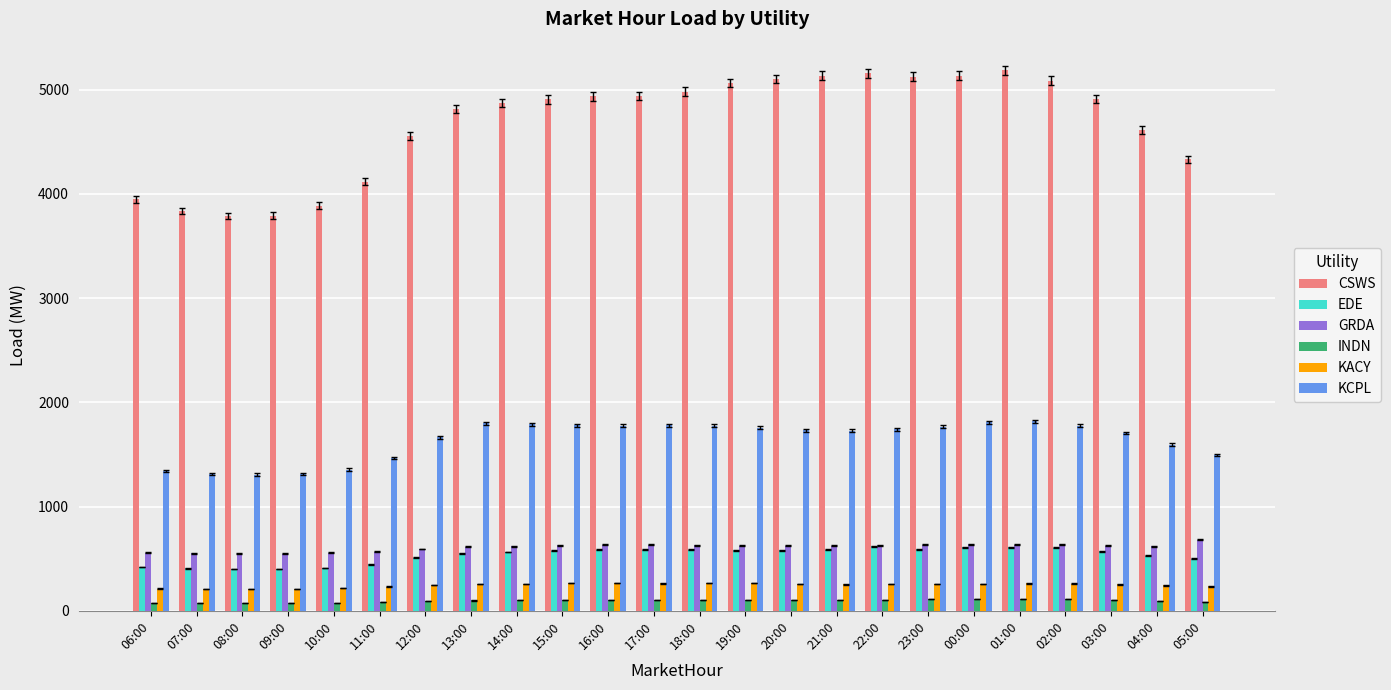

Read the CSWS value at 09:00.

3790.2